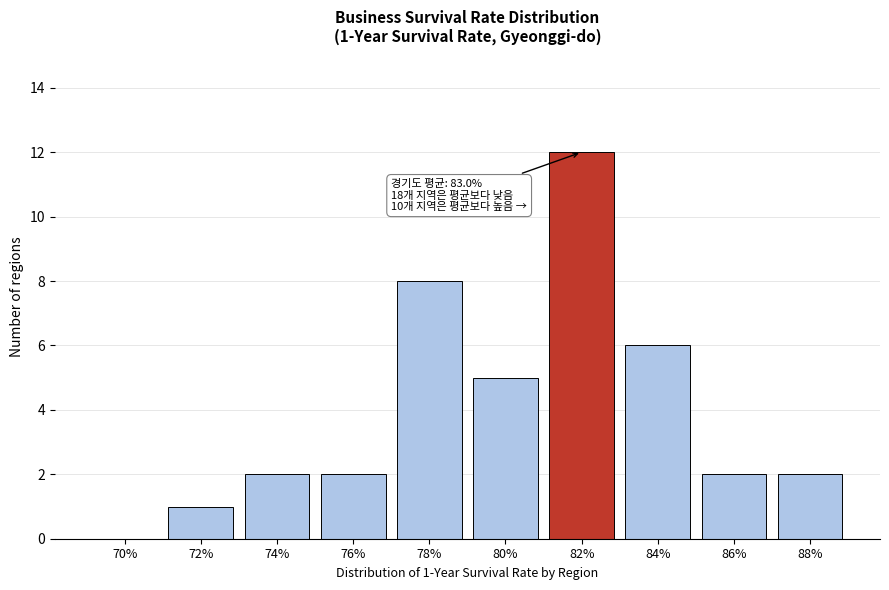

Reading right to left, what are all the values shown in this chart?

88%=2	86%=2	84%=6	82%=12	80%=5	78%=8	76%=2	74%=2	72%=1	70%=0